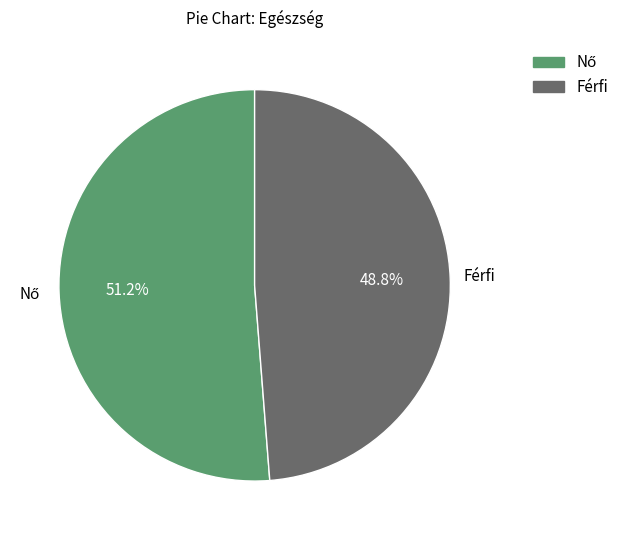

Which slice is the smallest?

Férfi